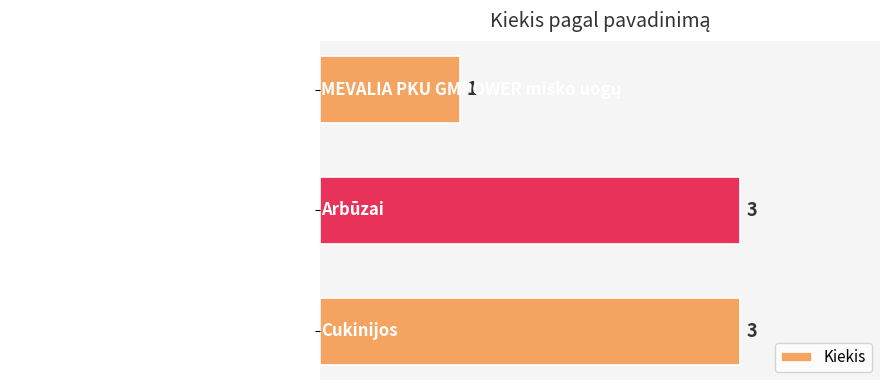

What is the maximum value shown in the chart?

3